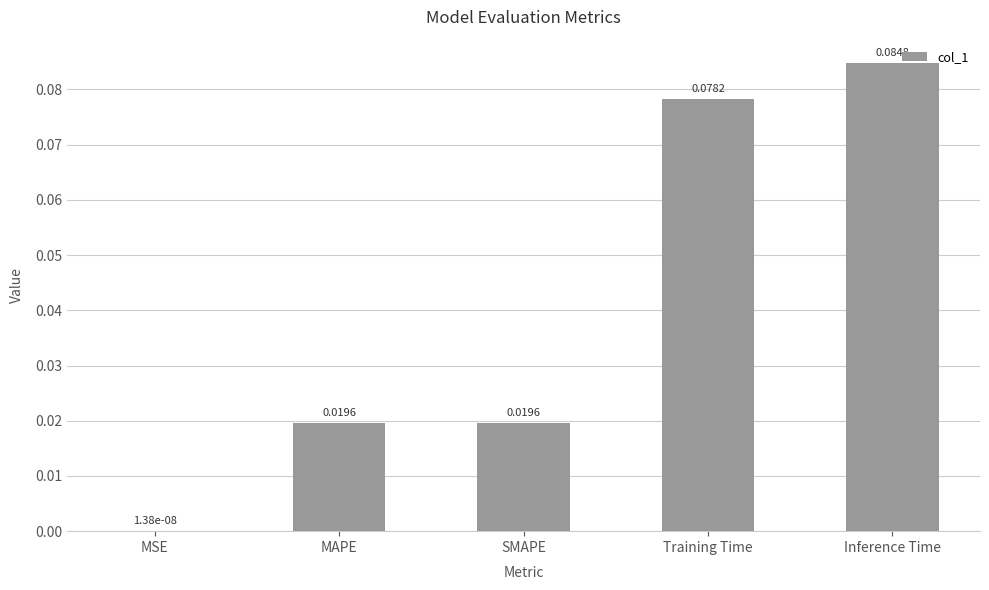

Between Training Time and MSE, which is larger?

Training Time